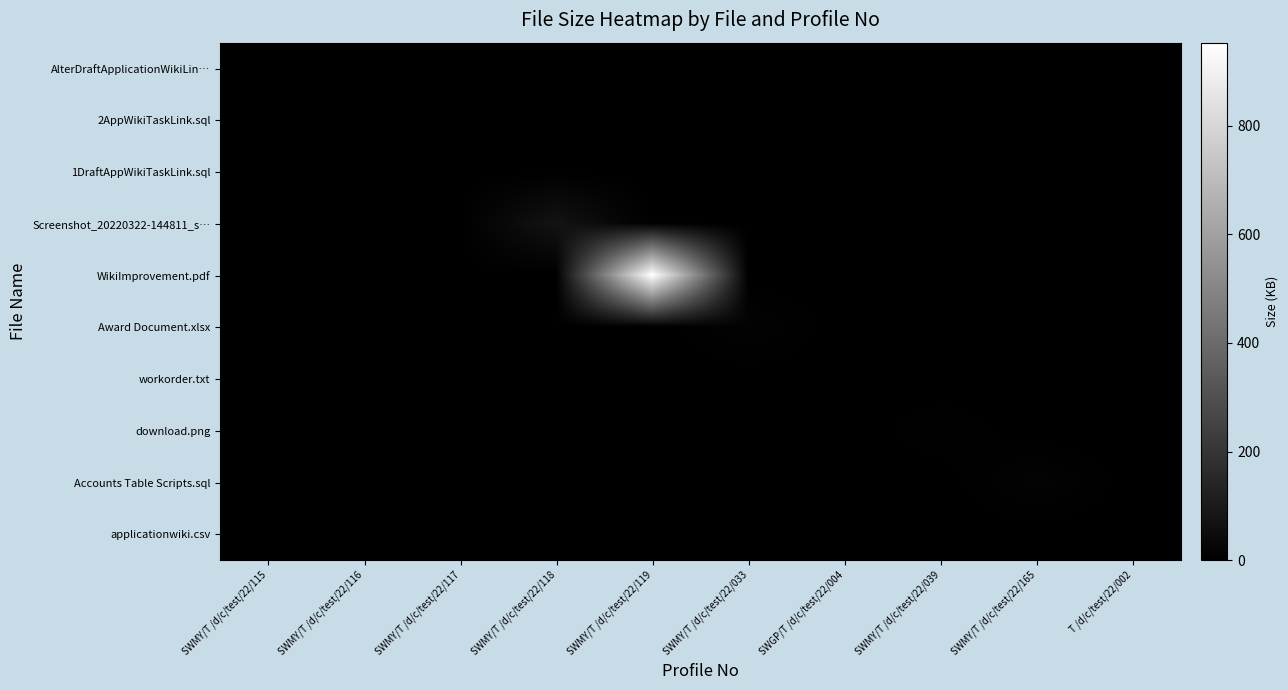

What is the difference between the highest and lowest values at SWMY/T /d/c/test/22/039?

7